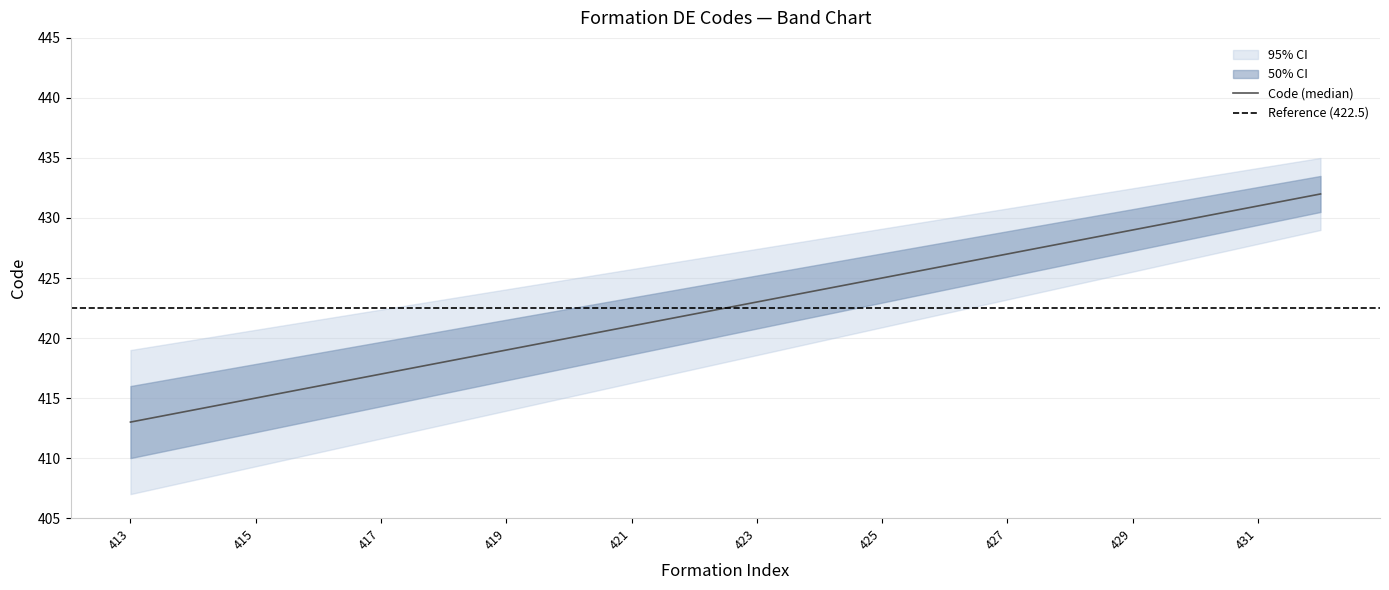

The value of Code_median at 415 is 415. True or false?

True